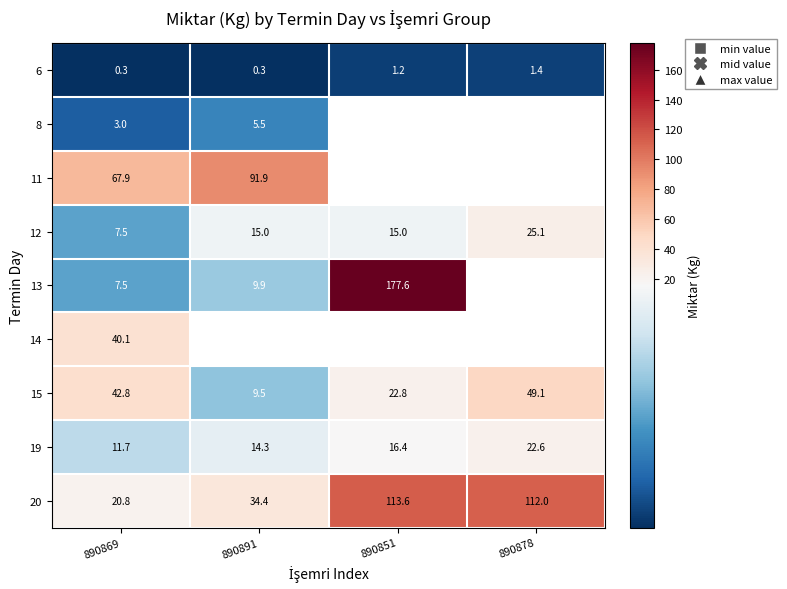

At how many categories does at least one series exceed 66?

4